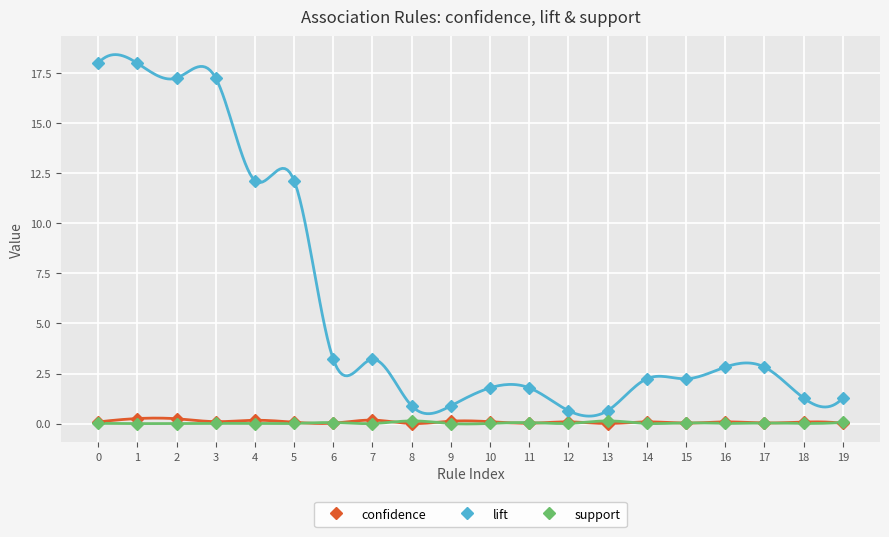

What is the average value of the lift series?

6.0